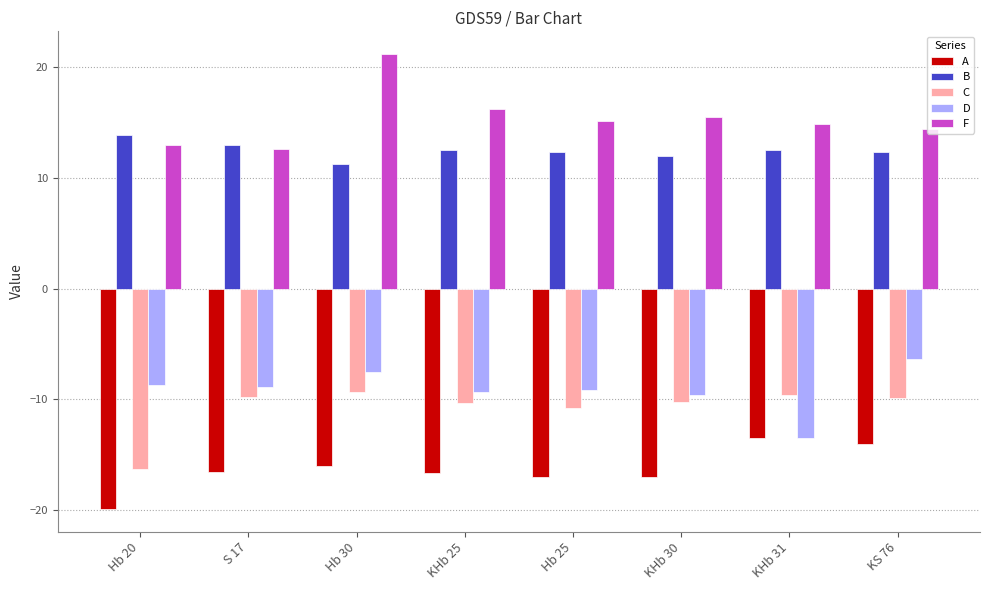

At Hb 25, list the series in order from smallest to largest.

A, C, D, B, F